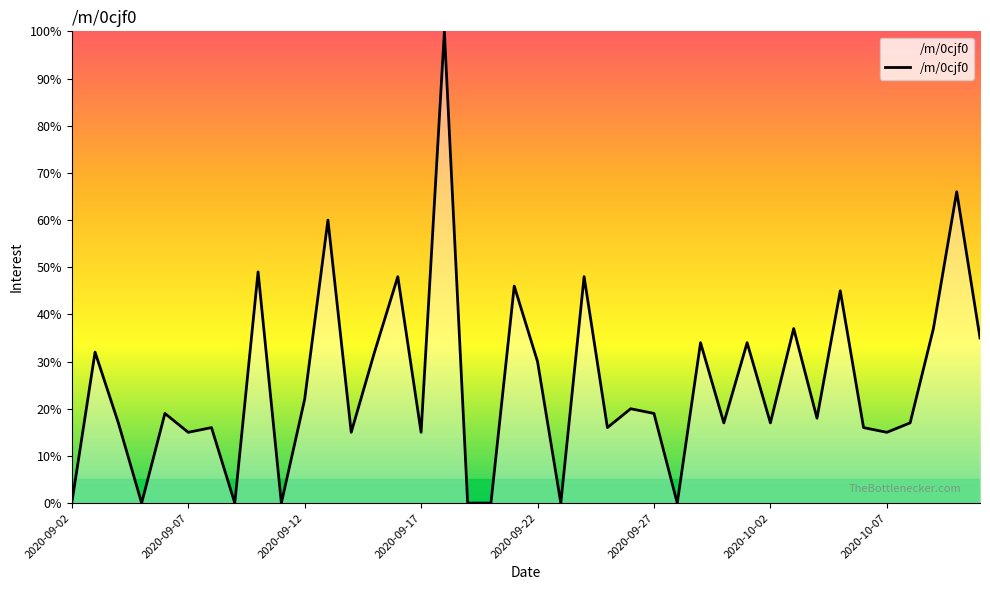

What is the greatest value displayed?

100